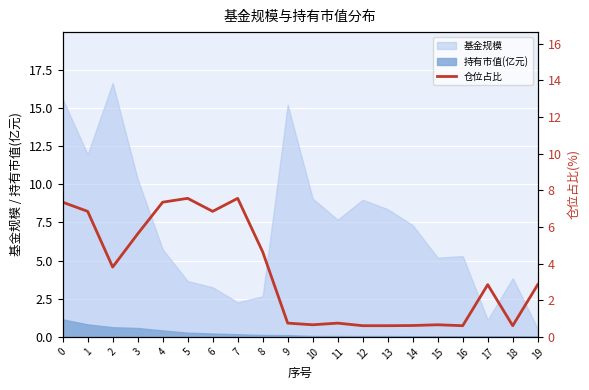

What is the maximum value for 持有市值(亿元)?

1.1